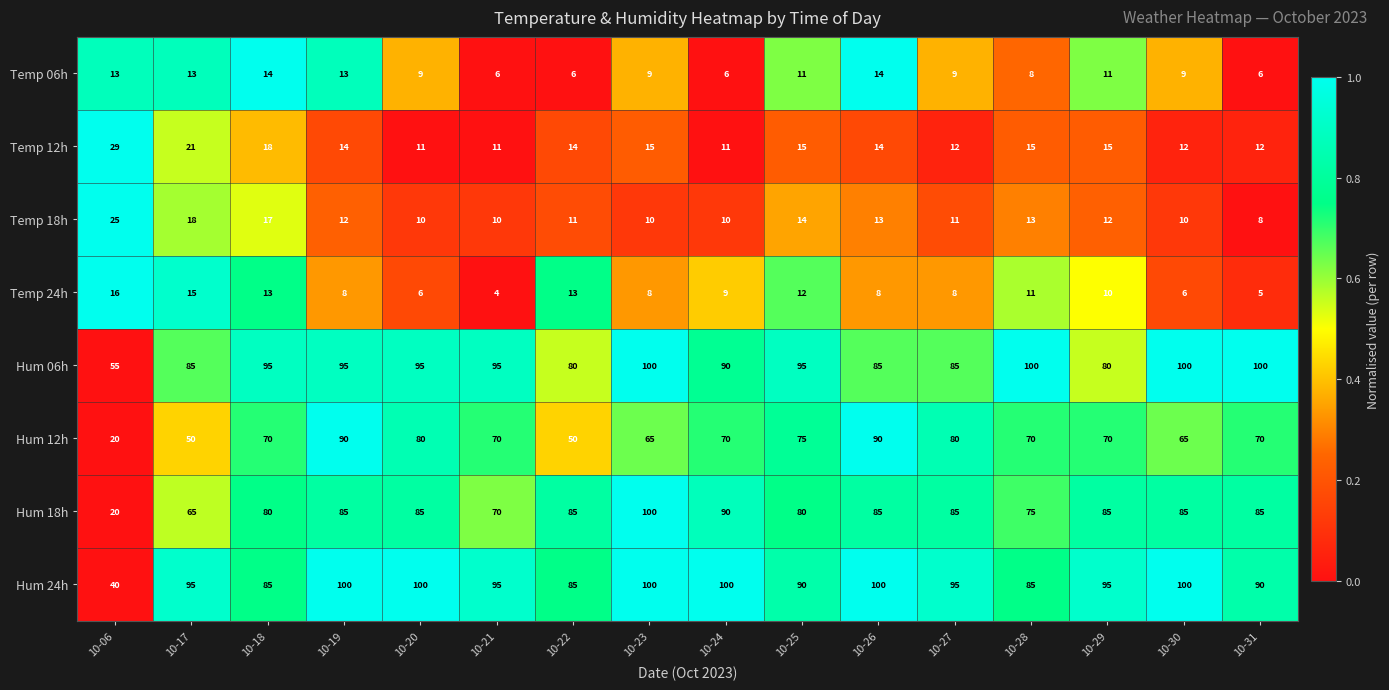

At 10-25, list the series in order from largest to smallest.

Hum 06h, Hum 24h, Hum 18h, Hum 12h, Temp 12h, Temp 18h, Temp 24h, Temp 06h